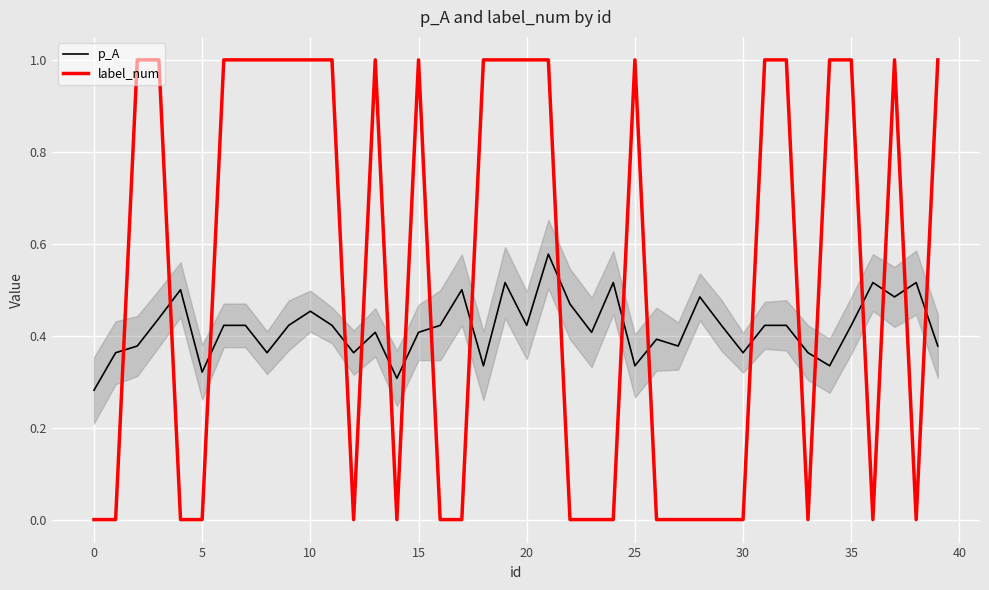

List the series in order of their overall mean, highest first.

label_num, p_A